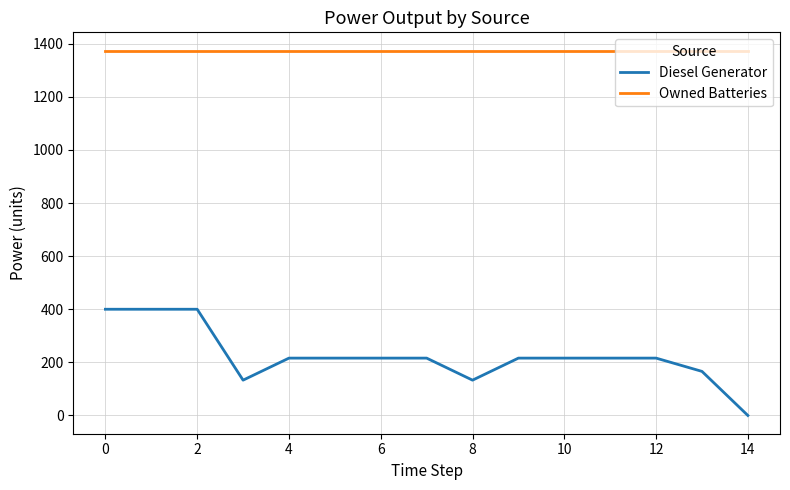

What are all the series names shown in the legend?

Diesel Generator, Owned Batteries